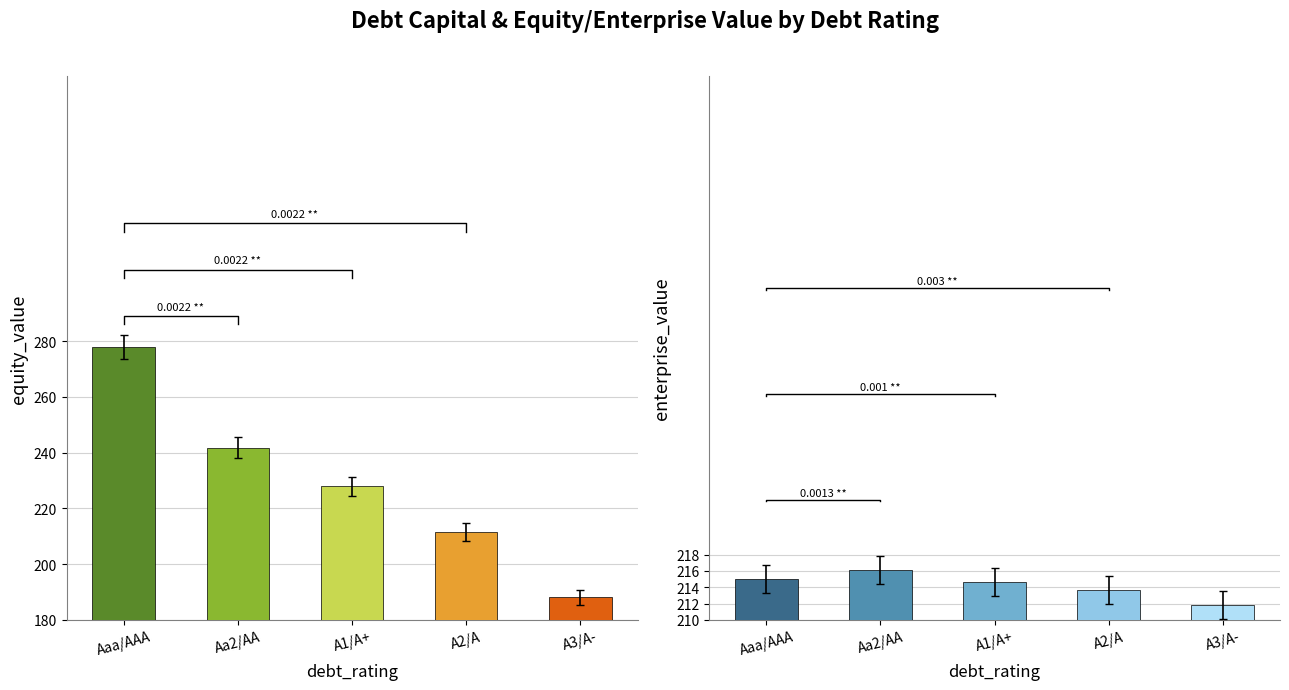

Reading left to right, extract all data points from this chart.

equity_value: Aaa/AAA=277.9	Aa2/AA=241.9	A1/A+=228.0	A2/A=211.6	A3/A-=188.1
enterprise_value: Aaa/AAA=215.1	Aa2/AA=216.1	A1/A+=214.6	A2/A=213.7	A3/A-=211.8